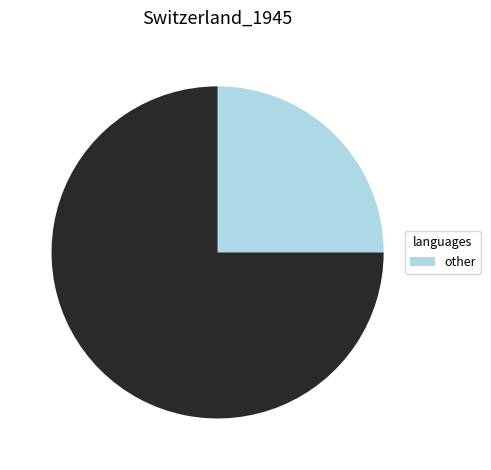

Is there a majority slice in this chart?

Yes